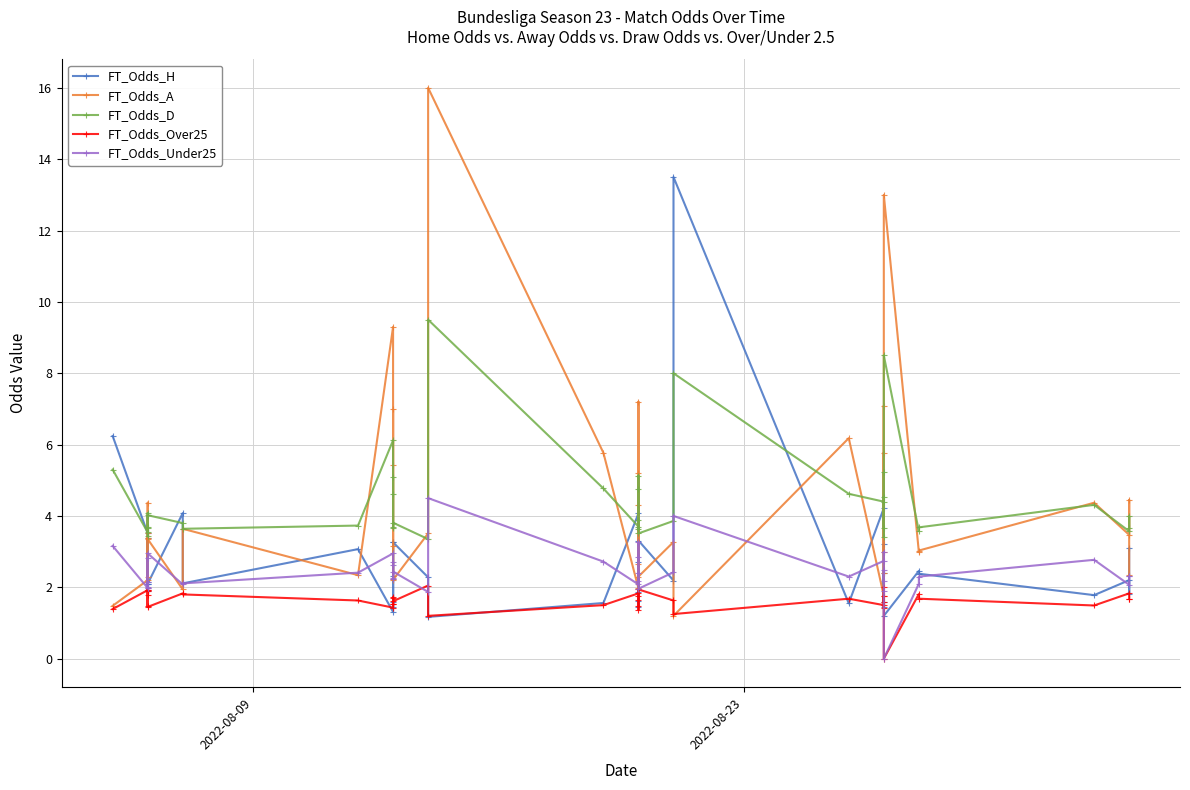

How many intersections are there between FT_Odds_Under25 and FT_Odds_H?

28